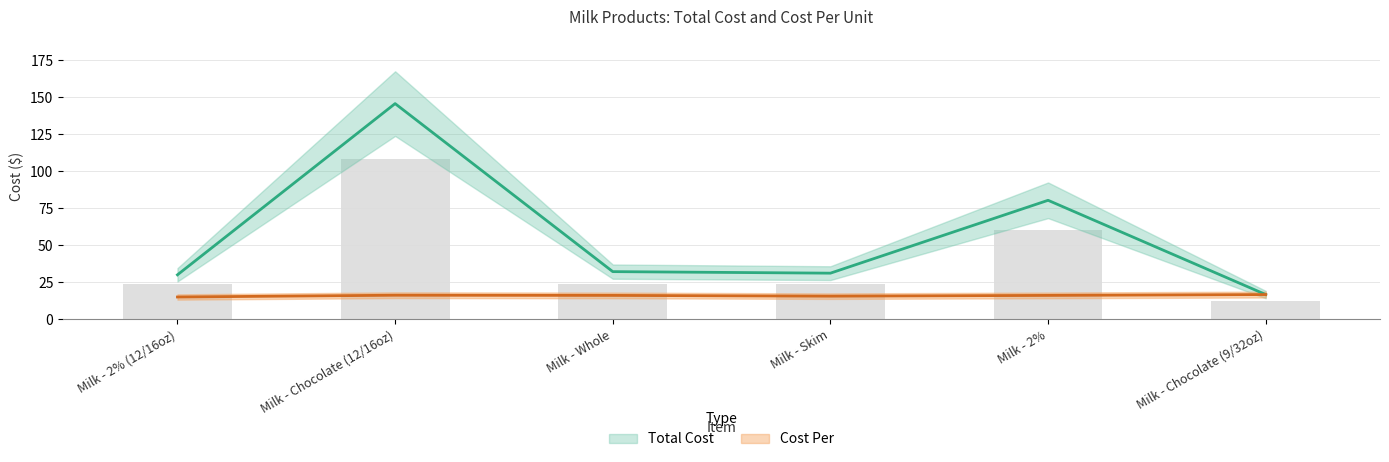

What is the difference between the Total Cost values at Milk - 2% and Milk - Chocolate (9/32oz)?

63.8